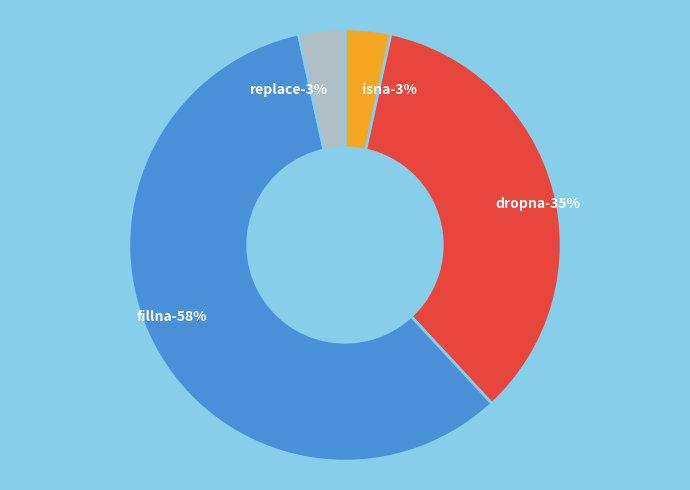

What is the ratio of the value at fillna to the value at dropna?

1.7